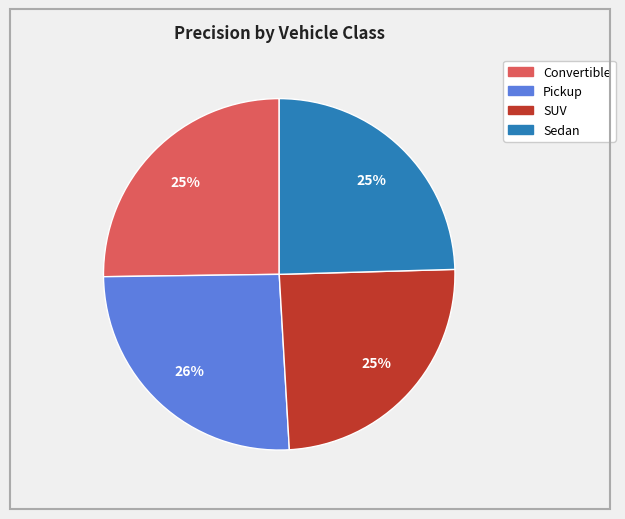

Combined, do Convertible and Sedan account for over 50%?

No